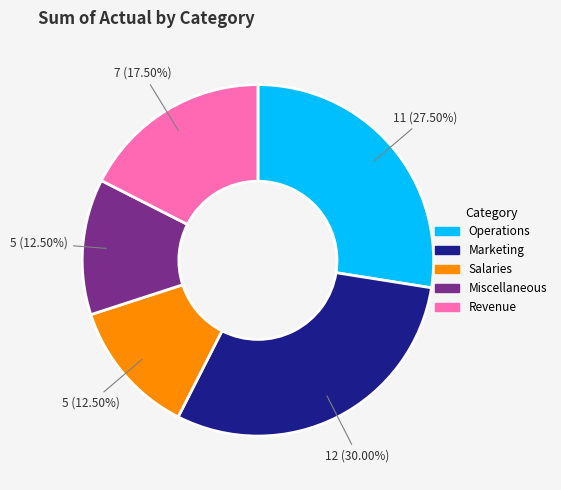

Does Salaries represent more than half of the total?

No